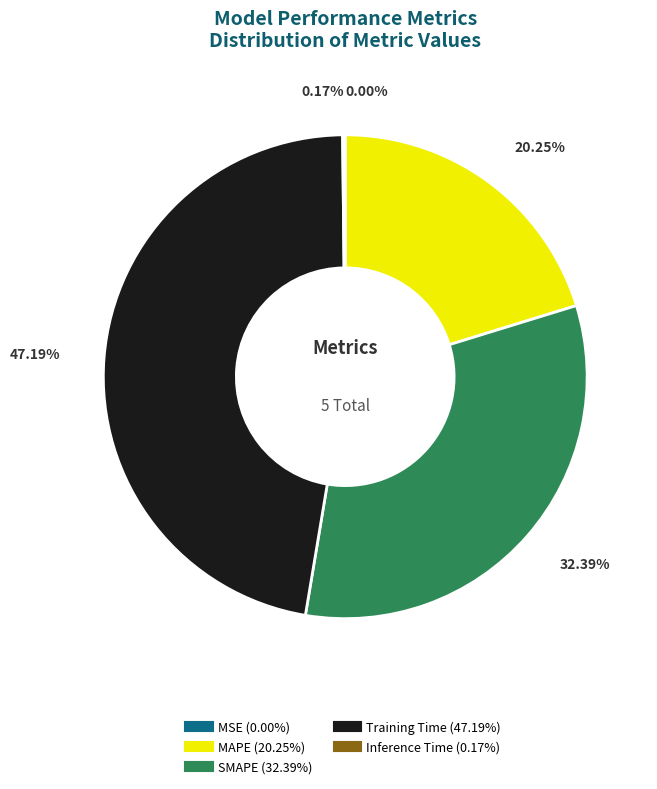

What portion of the pie excludes Training Time?

52.8%